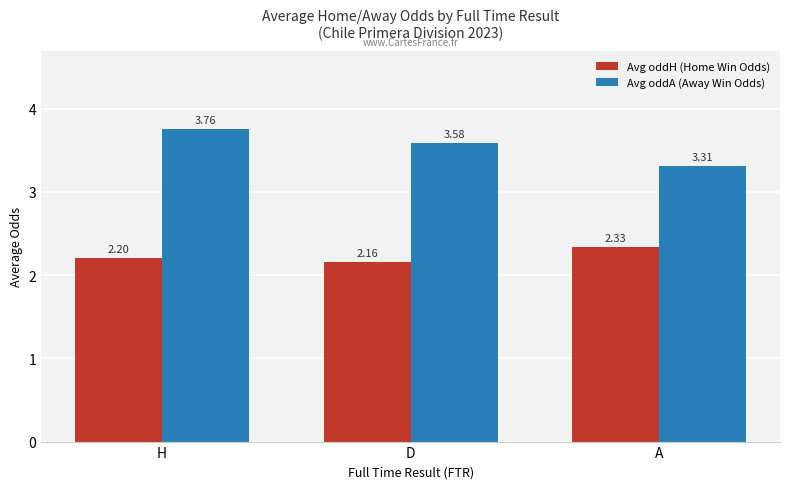

What is the minimum value shown in the chart?

2.2